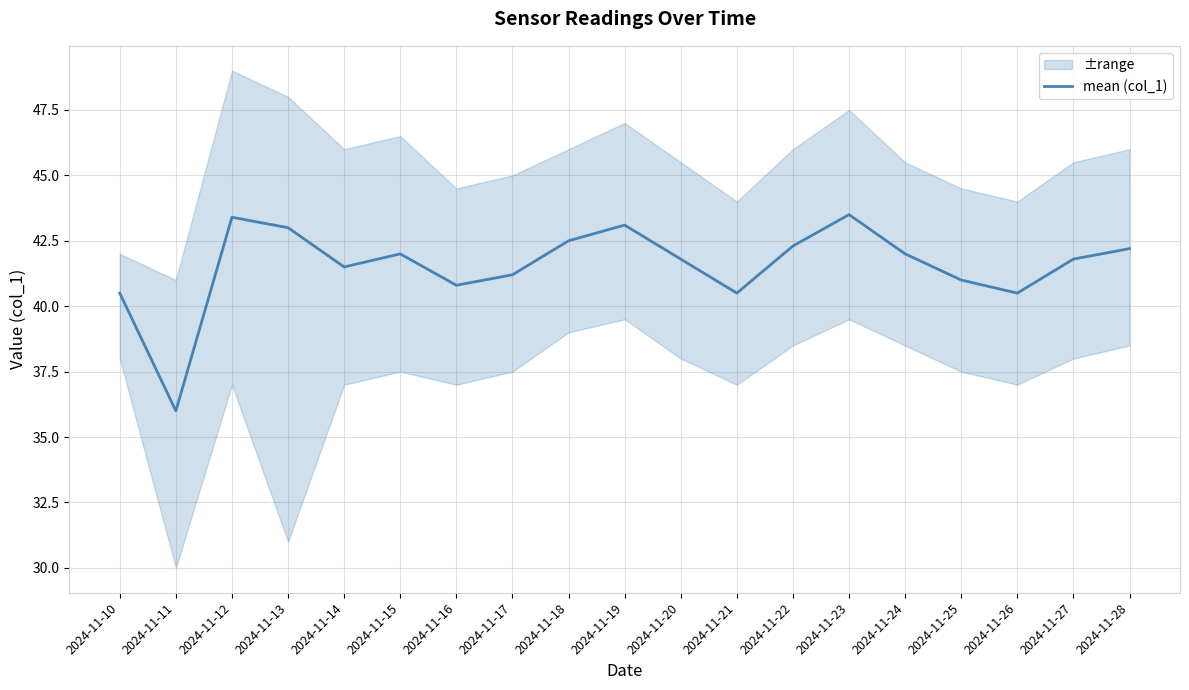

Reading left to right, what are all the values shown in this chart?

40.5	36.0	43.4	43.0	41.5	42.0	40.8	41.2	42.5	43.1	41.8	40.5	42.3	43.5	42.0	41.0	40.5	41.8	42.2